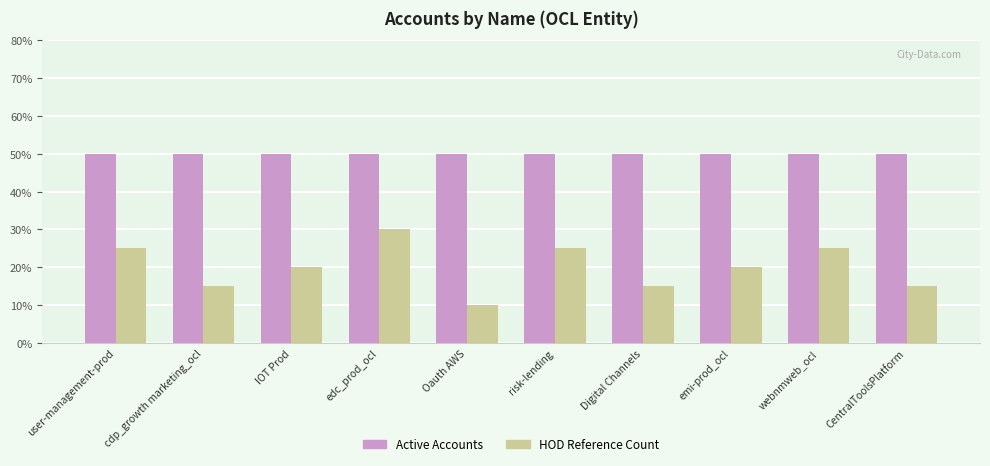

How many bars are there in each group?

2